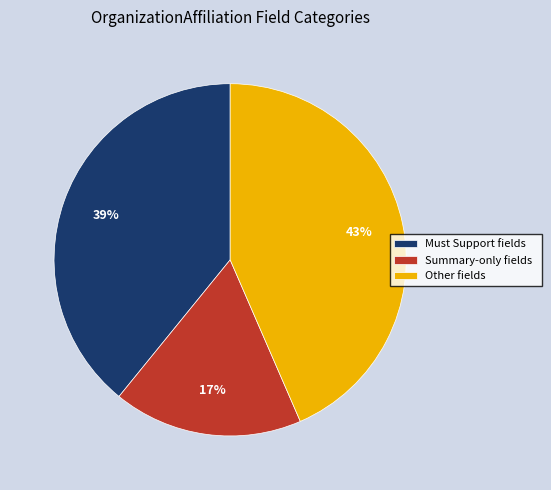

Do Other fields and Summary-only fields together represent more than half of the pie?

Yes